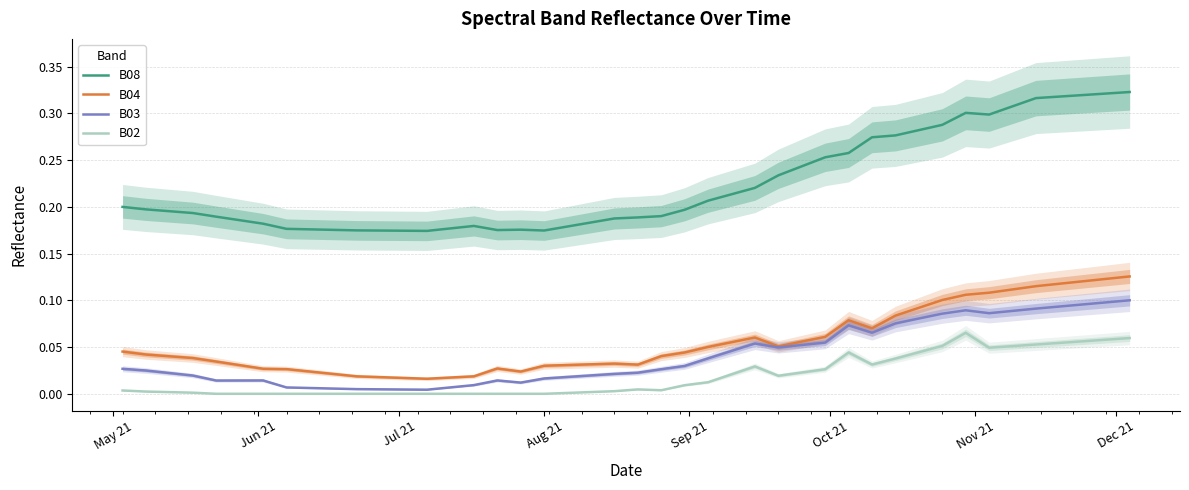

Reading left to right, extract all data points from this chart.

B08: 0.2	0.2	0.2	0.2	0.2	0.2	0.2	0.2	0.2	0.2	0.2	0.2	0.2	0.2	0.2	0.2	0.2	0.2	0.2	0.2	0.2	0.2	0.2	0.2	0.2	0.2	0.3	0.3	0.3	0.3	0.3	0.3	0.3	0.3	0.3	0.3	0.3	0.3	0.3	0.3
B04: 0.0	0.0	0.0	0.0	0.0	0.0	0.0	0.0	0.0	0.0	0.0	0.0	0.0	0.0	0.0	0.0	0.0	0.0	0.0	0.0	0.0	0.1	0.1	0.1	0.1	0.1	0.1	0.1	0.1	0.1	0.1	0.1	0.1	0.1	0.1	0.1	0.1	0.1	0.1	0.1
B03: 0.0	0.0	0.0	0.0	0.0	0.0	0.0	0.0	0.0	0.0	0.0	0.0	0.0	0.0	0.0	0.0	0.0	0.0	0.0	0.0	0.0	0.0	0.0	0.1	0.0	0.1	0.1	0.1	0.1	0.1	0.1	0.1	0.1	0.1	0.1	0.1	0.1	0.1	0.1	0.1
B02: 0.0	0.0	0.0	0.0	0.0	0.0	0.0	0.0	0.0	0.0	0.0	0.0	0.0	0.0	0.0	0.0	0.0	0.0	0.0	0.0	0.0	0.0	0.0	0.0	0.0	0.0	0.0	0.0	0.0	0.0	0.0	0.1	0.1	0.0	0.1	0.1	0.1	0.1	0.1	0.1